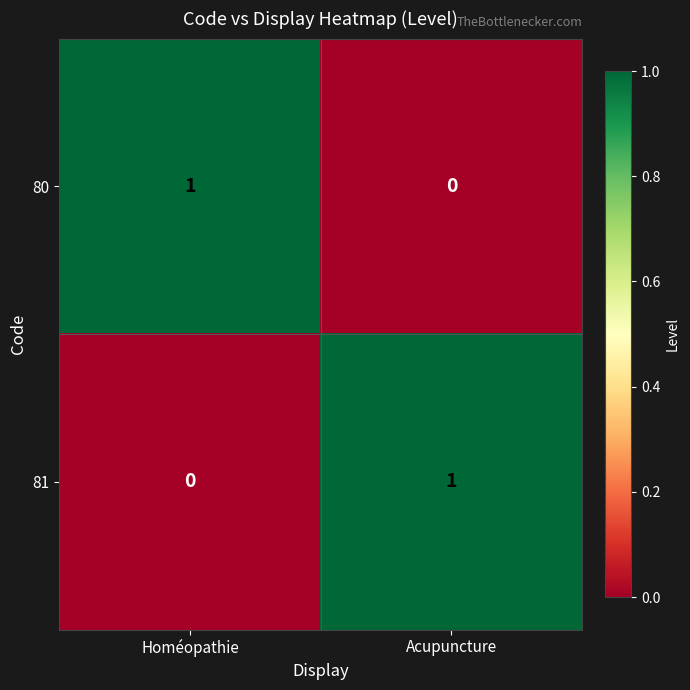

List the labels in order of 80 value, largest first.

Homéopathie, Acupuncture